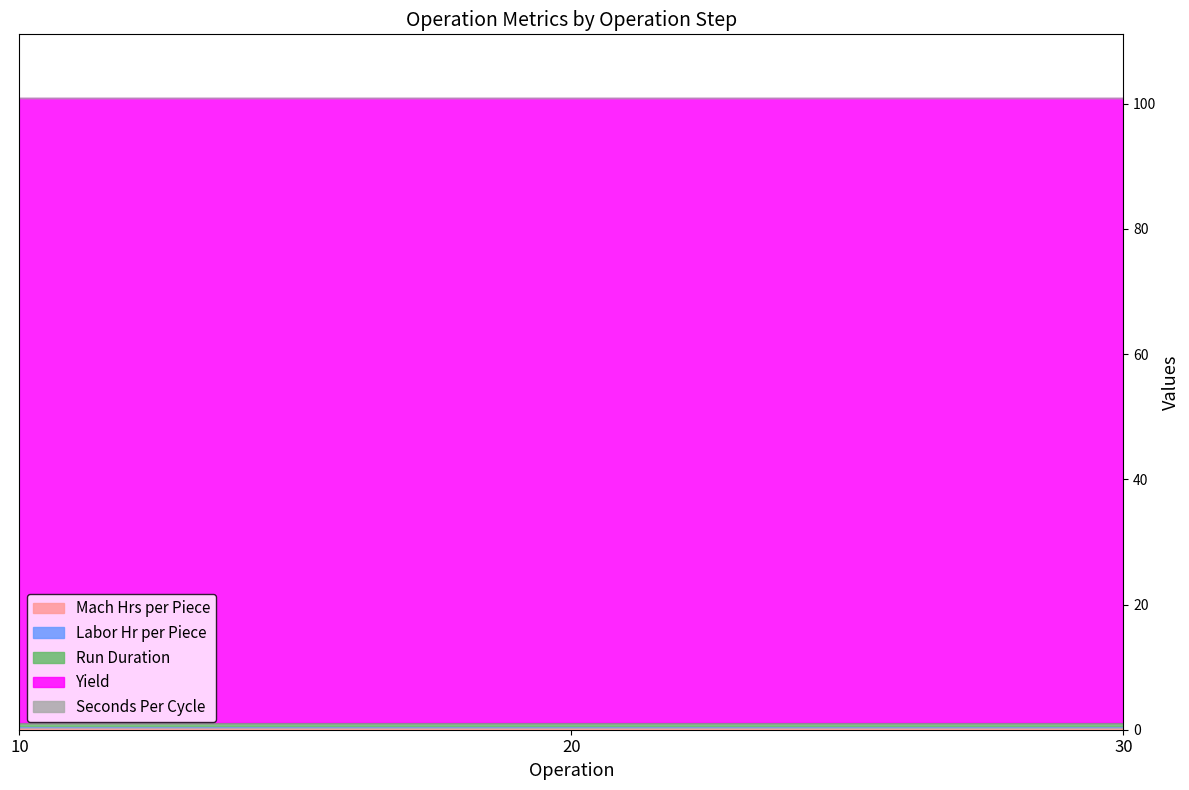

True or false: Yield has a value of 100.0 at 30.

True